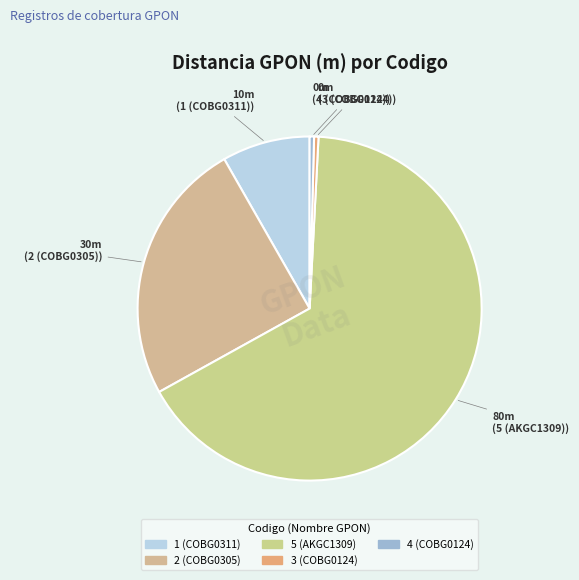

Count the number of slices in the pie.

5